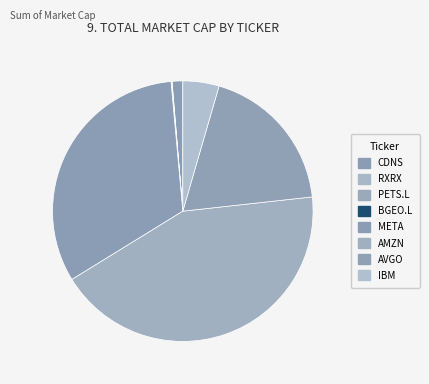

What portion of the pie excludes META?

67.7%